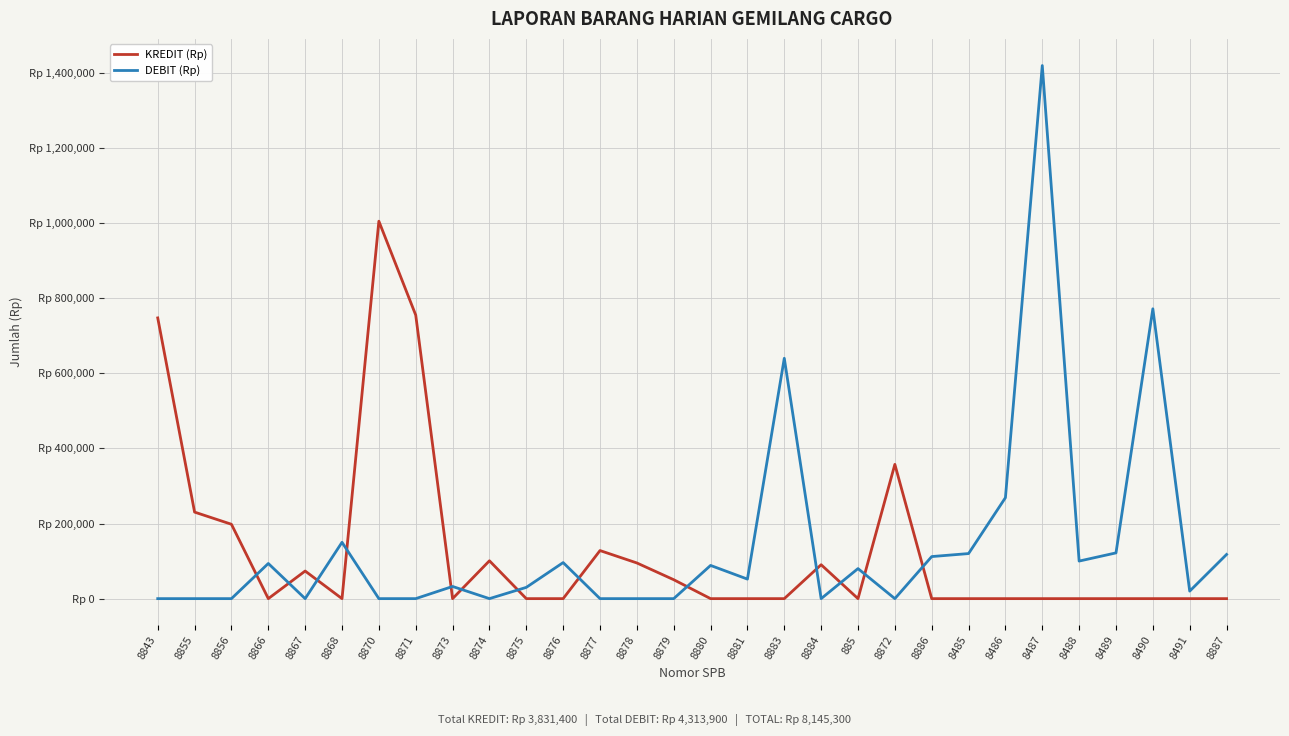

How many interior local peaks does the KREDIT (Rp) series have?

6